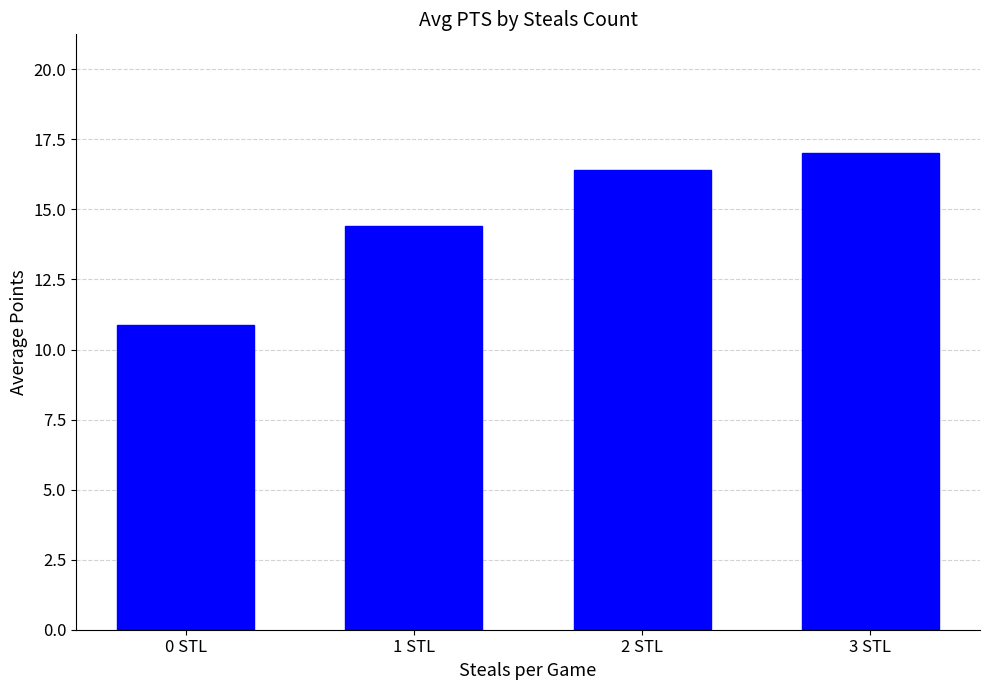

What is the sum of all values?

58.7